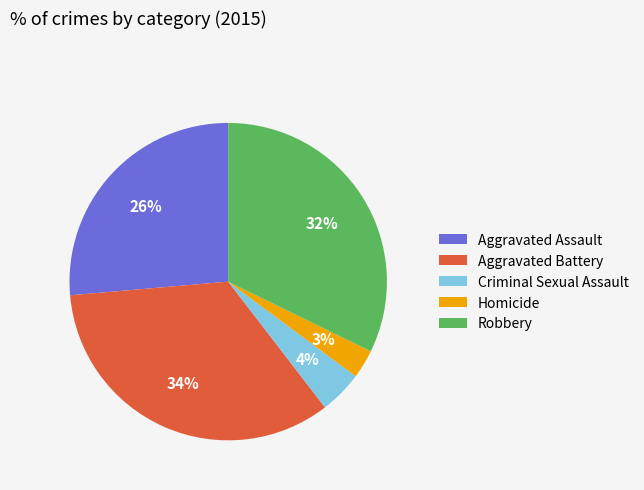

Which slice is the smallest?

Homicide